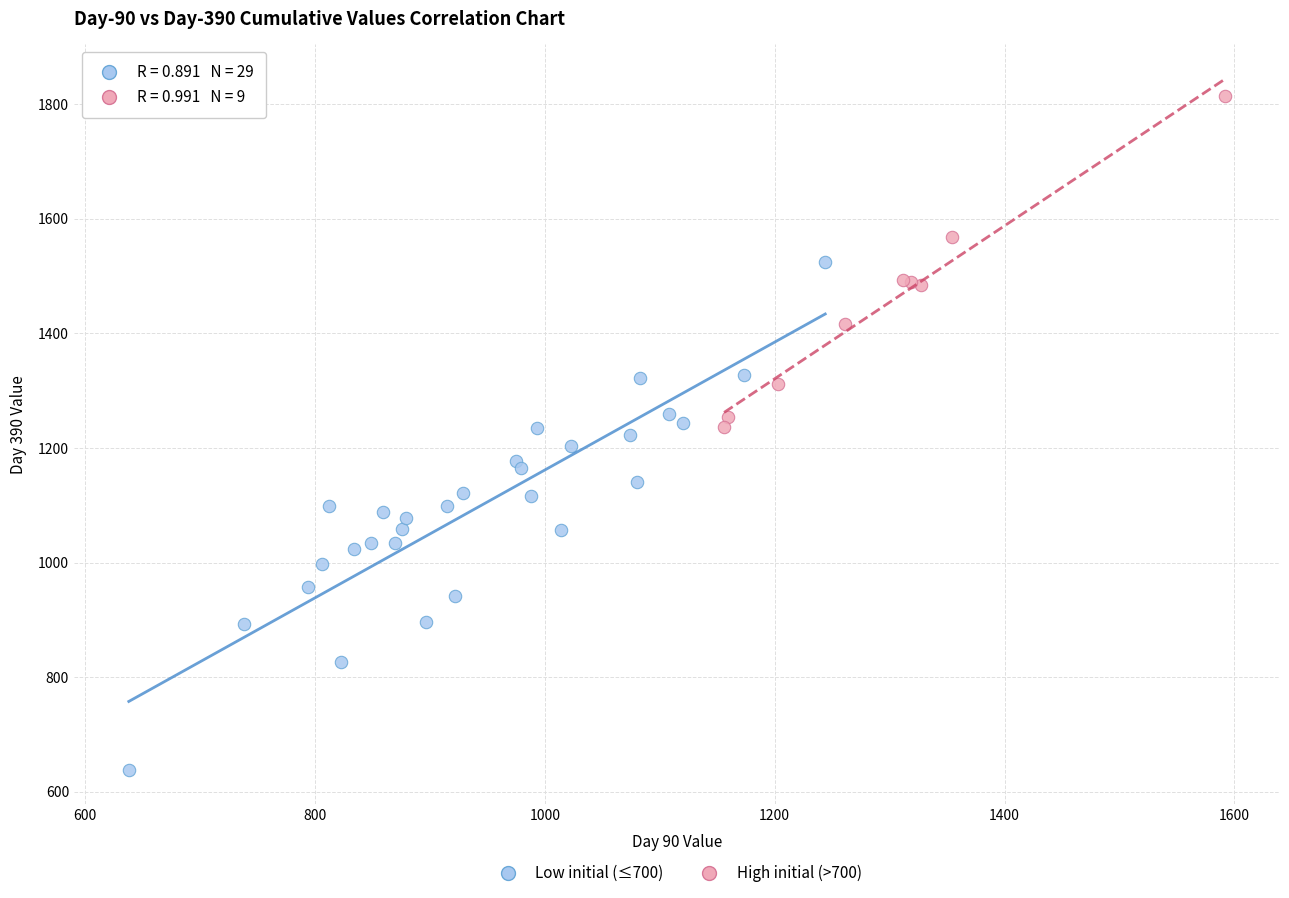

Which series has the largest Y range (max minus min)?

Low initial (≤700)